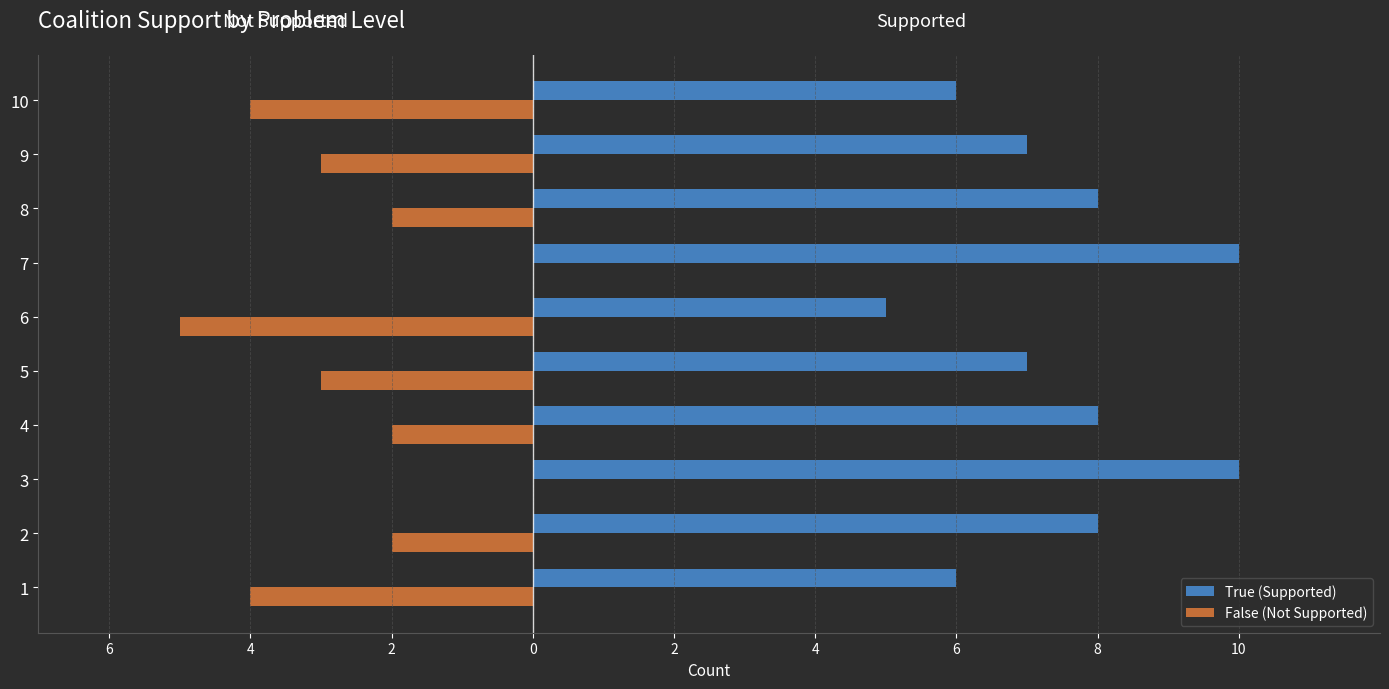

What are all the series names shown in the legend?

True (Supported), False (Not Supported)